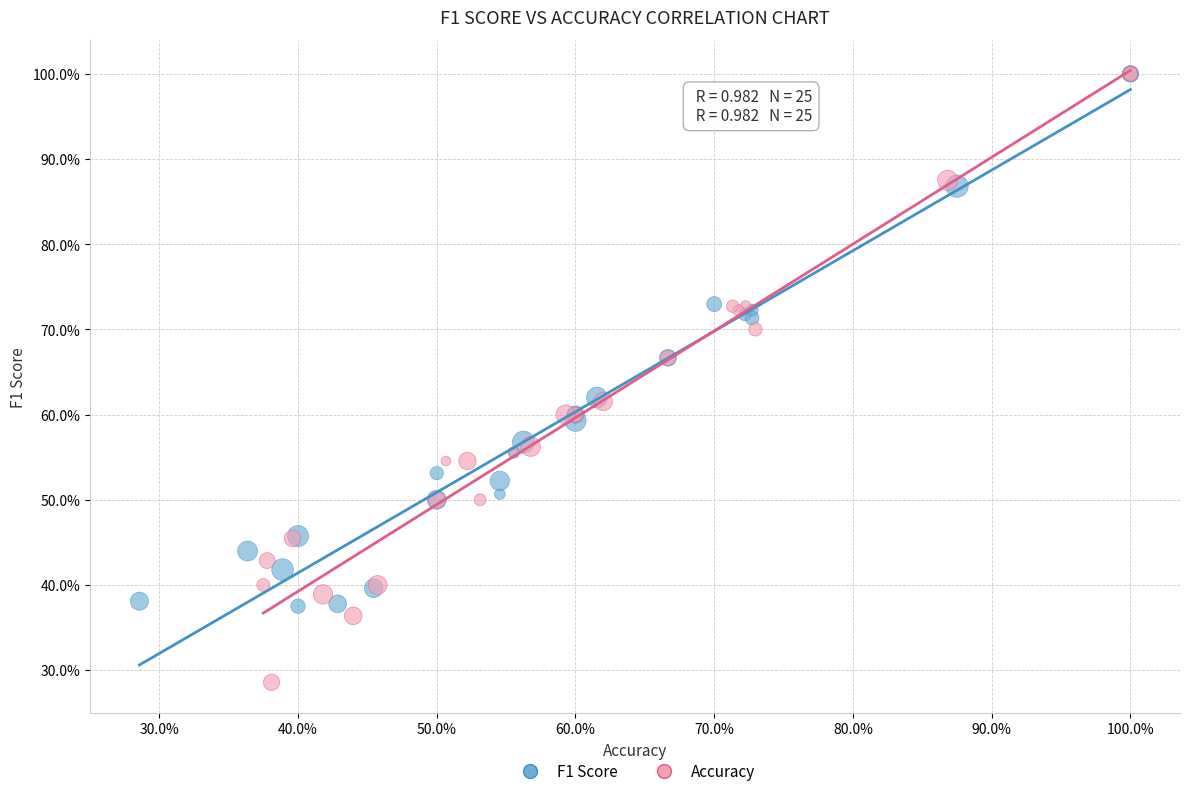

What are all the series names shown in the legend?

F1 Score, Accuracy